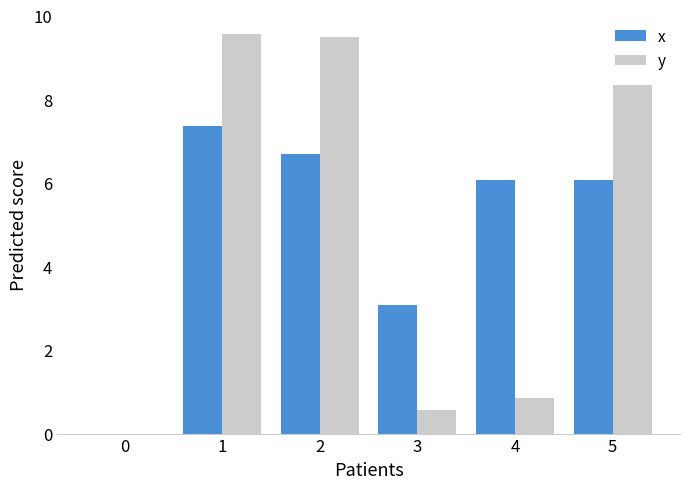

True or false: y has a value of 0.8 at 4.

True